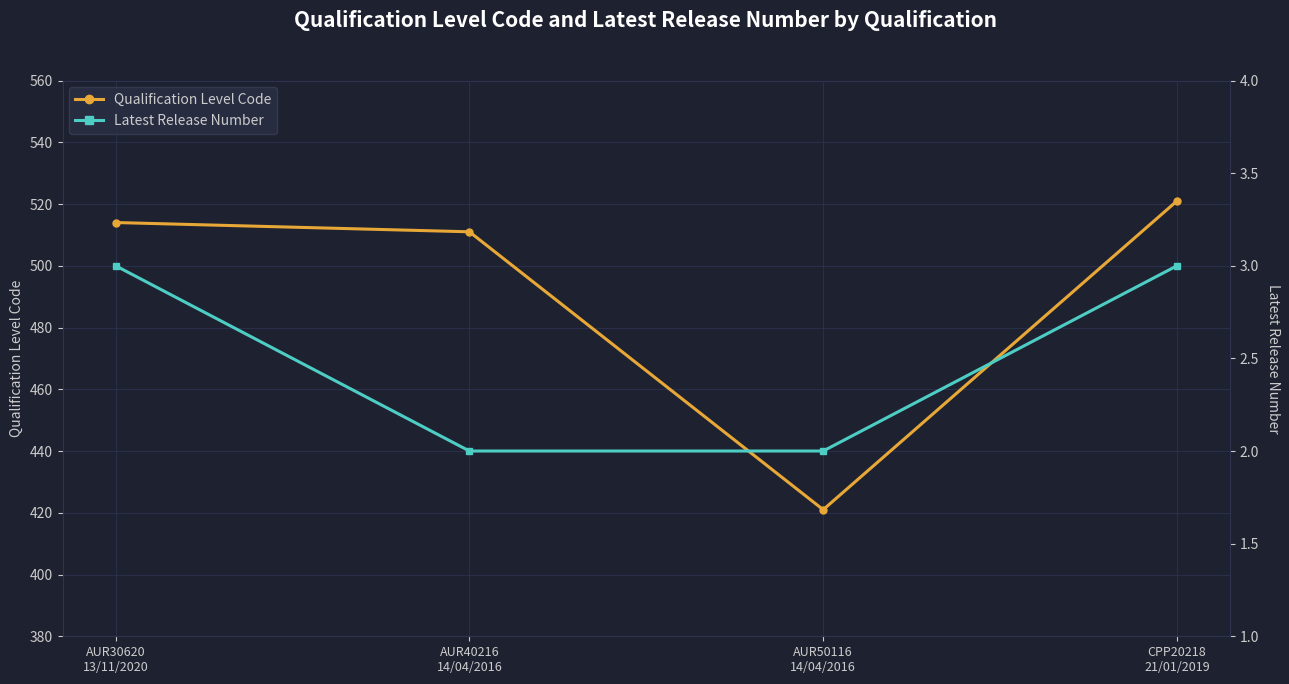

Which series has the largest range (max minus min)?

Qualification Level Code